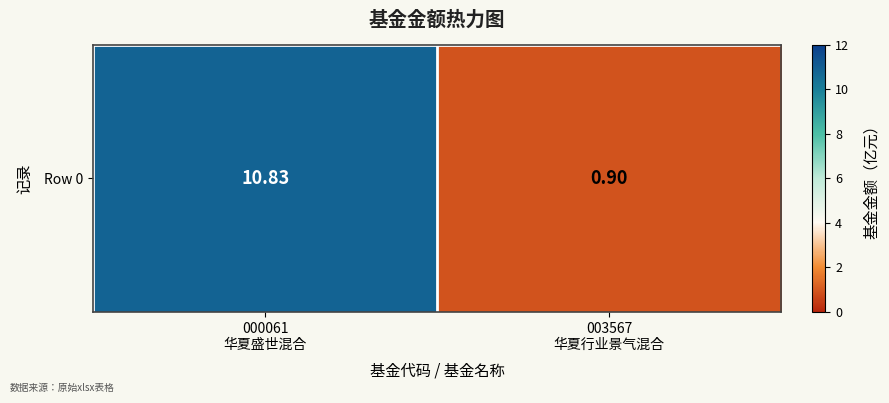

Rank the categories by value from lowest to highest.

003567
华夏行业景气混合, 000061
华夏盛世混合